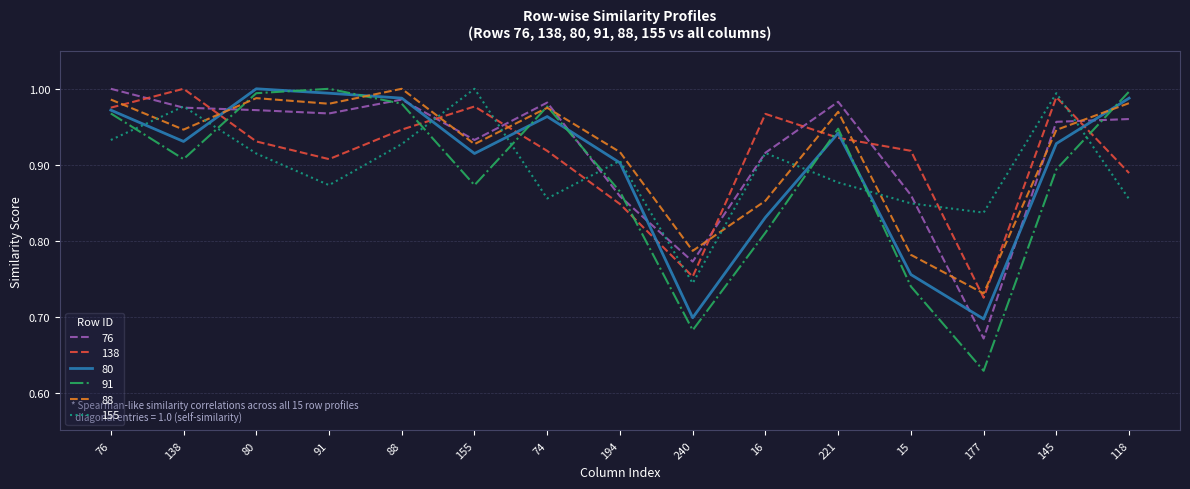

At which category does the chart reach its minimum across all series?

177